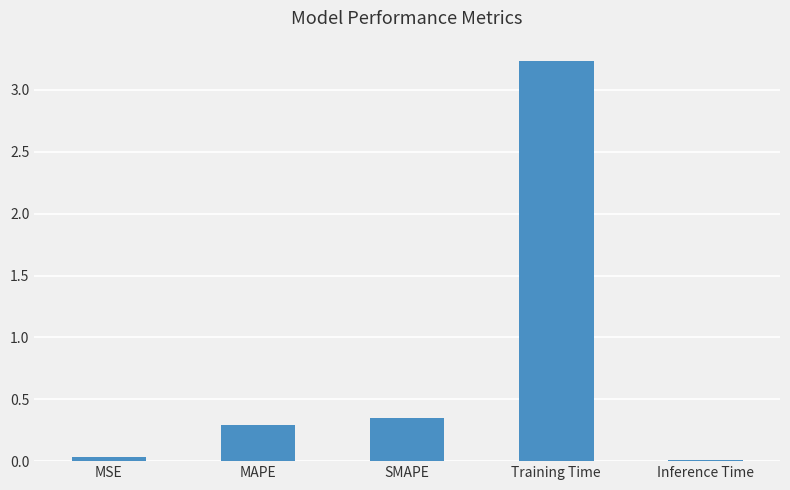

What is the label of the 3rd bar from the right?

SMAPE